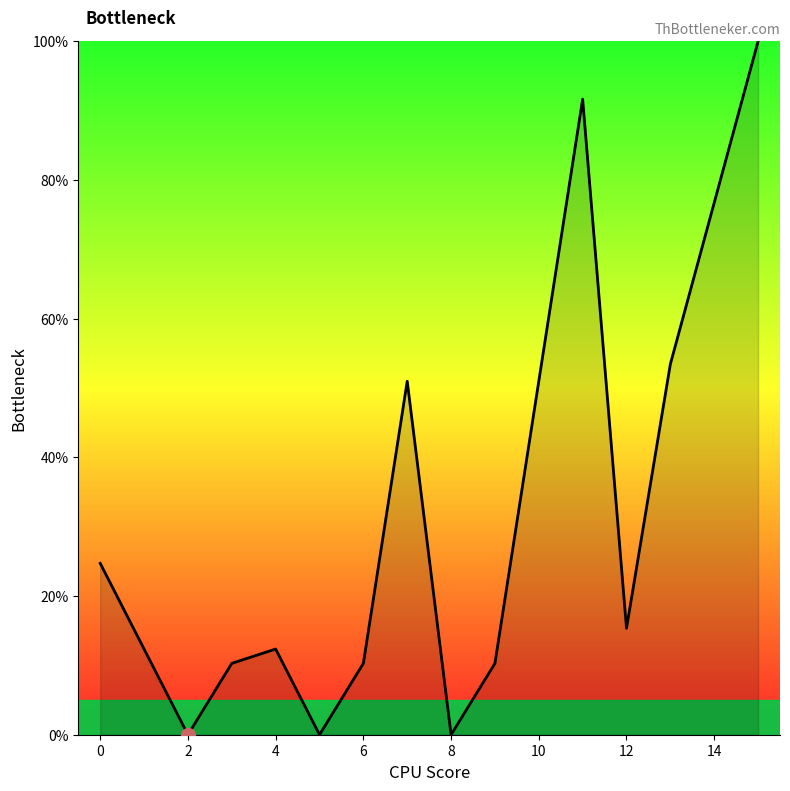

What is the maximum value shown in the chart?

100.0